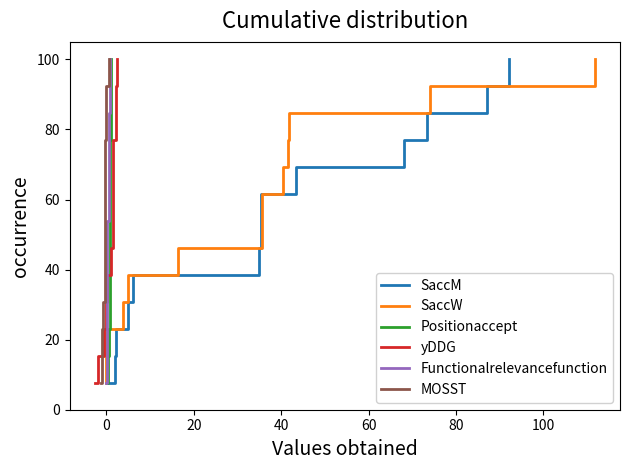

Which series has the largest total across all categories?

SaccM